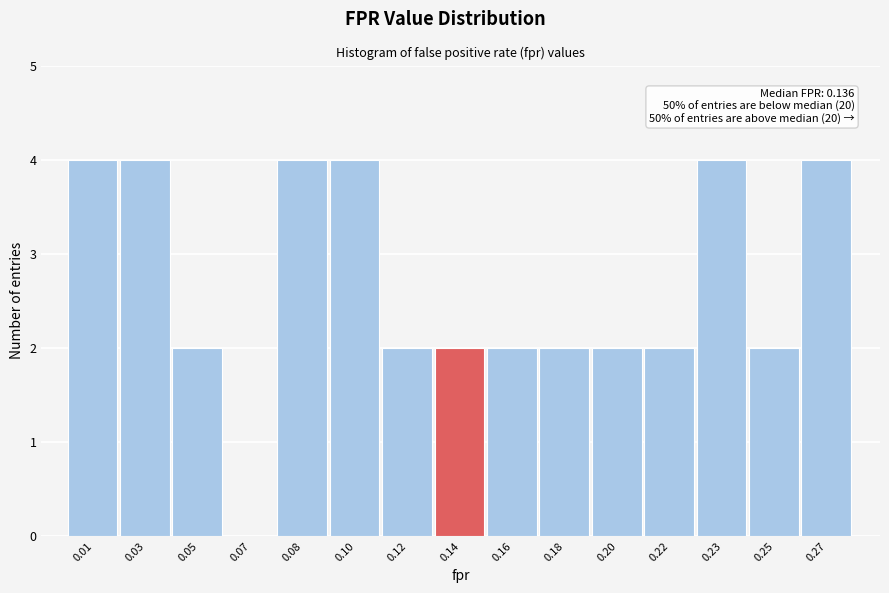

Reading right to left, transcribe all the data shown in this chart.

0.27=4	0.25=2	0.23=4	0.22=2	0.20=2	0.18=2	0.16=2	0.14=2	0.12=2	0.10=4	0.08=4	0.07=0	0.05=2	0.03=4	0.01=4